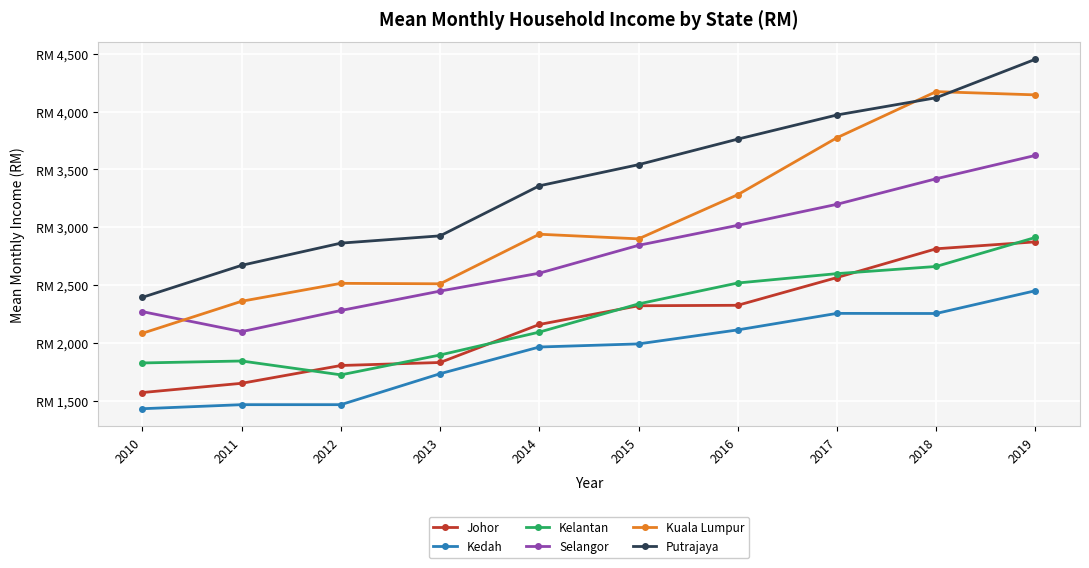

Which label corresponds to the largest value in the chart?

2019